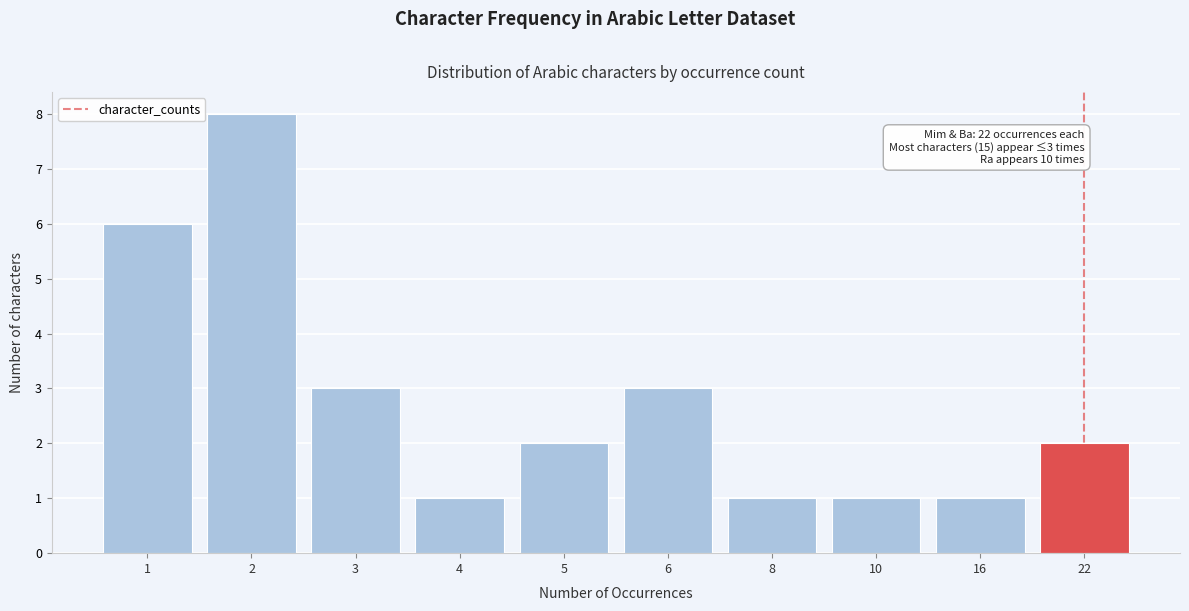

Reading left to right, list all the values displayed in this chart.

1=6	2=8	3=3	4=1	5=2	6=3	8=1	10=1	16=1	22=2